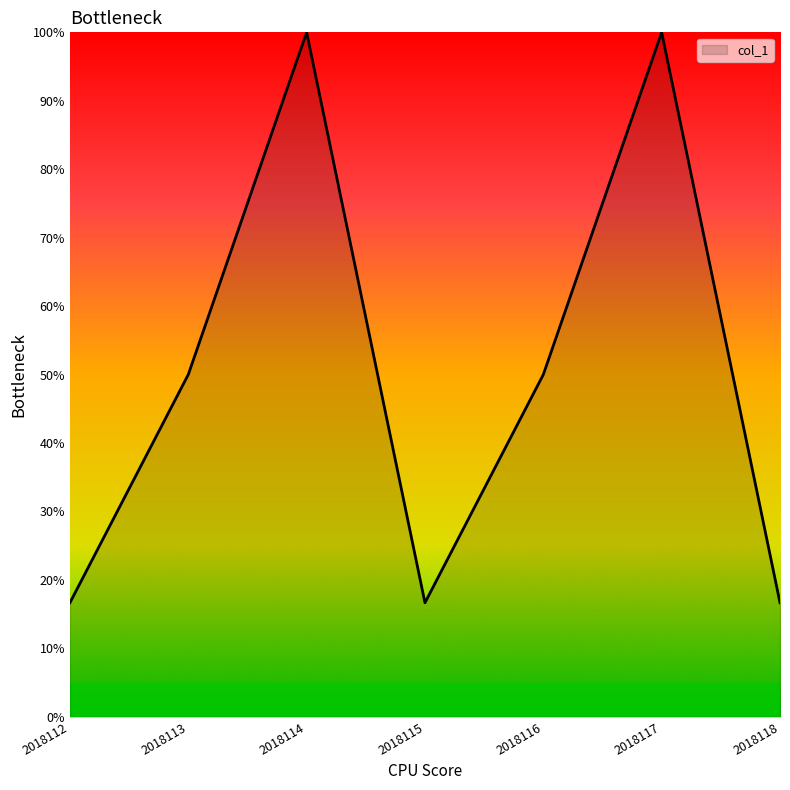

What is the change in value from 2018116 to 2018118?

-33.3